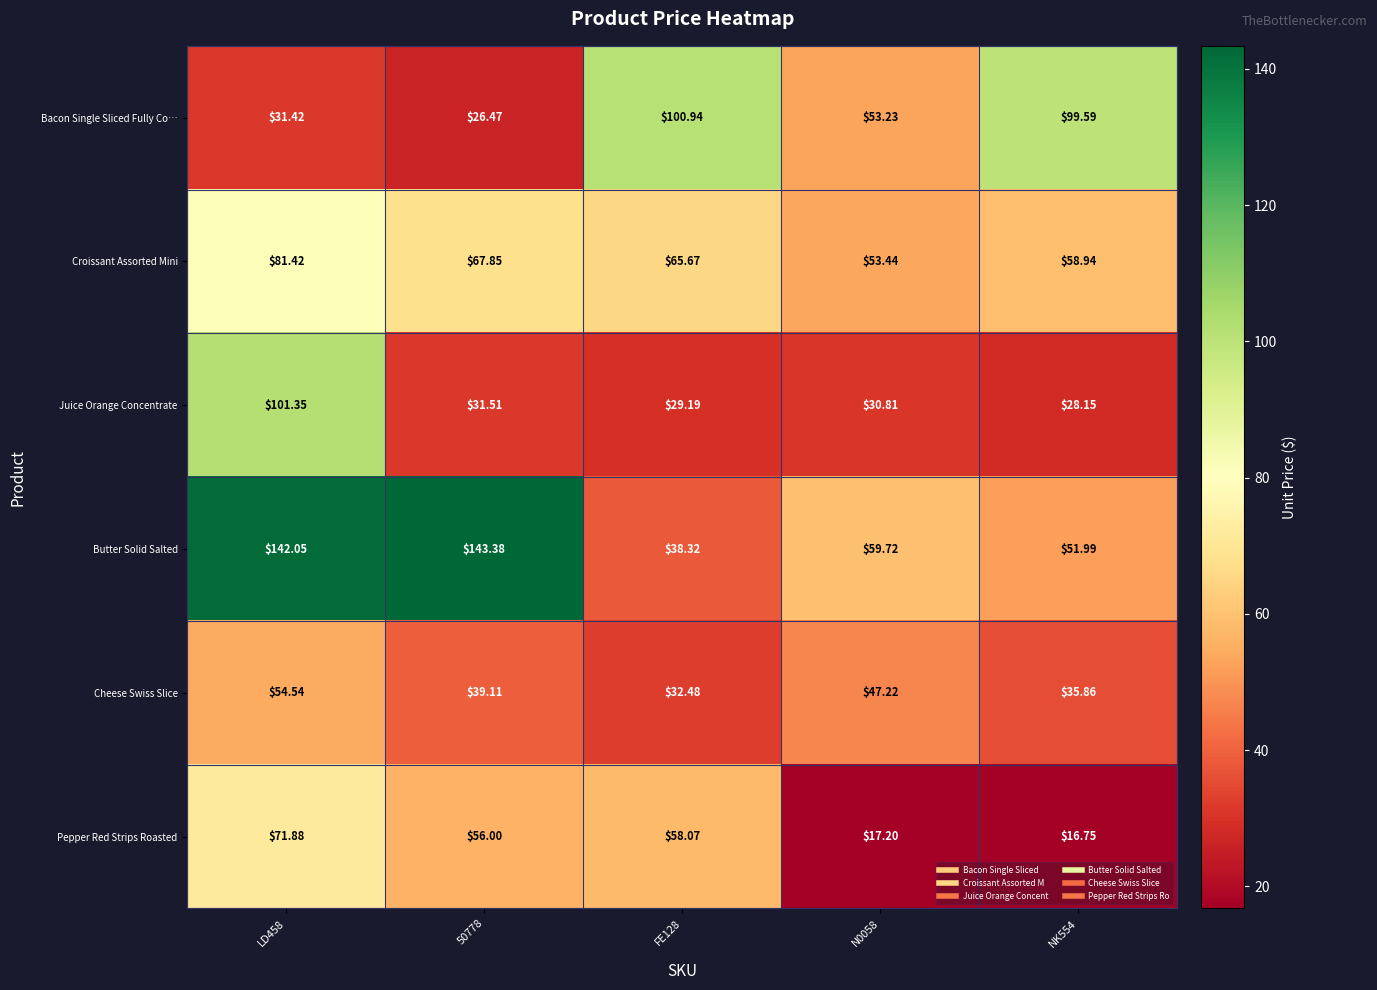

How many data points in Cheese Swiss Slice are less than 39?

2